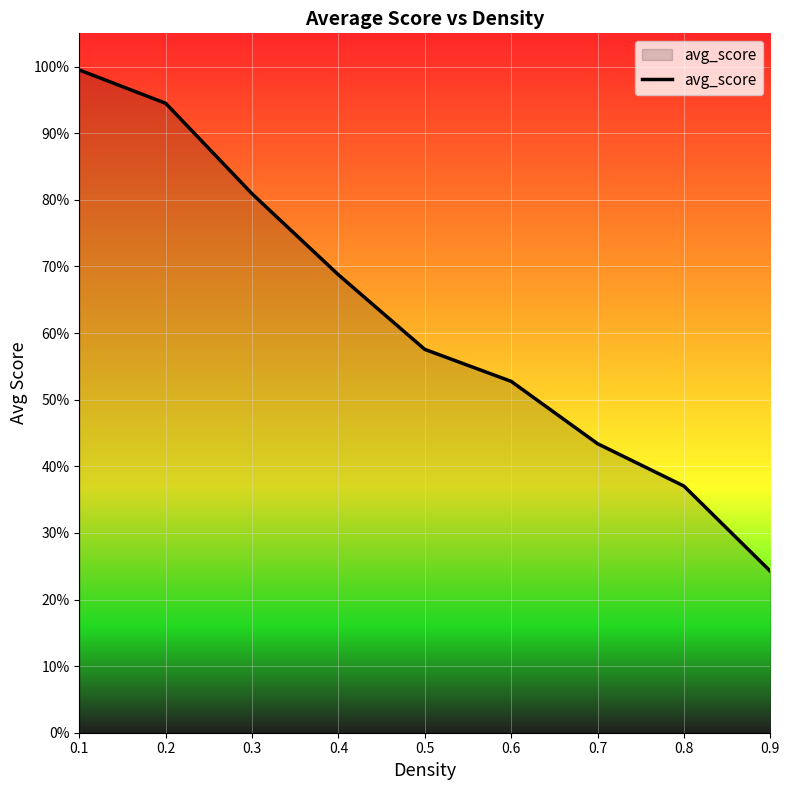

What is the value of the 4th point from the left?

0.7